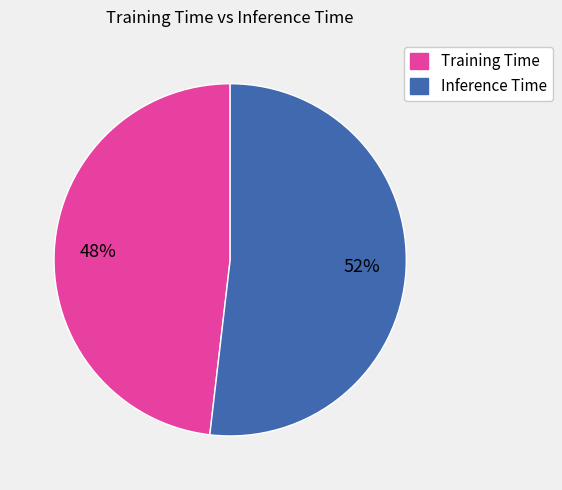

Count the number of slices in the pie.

2